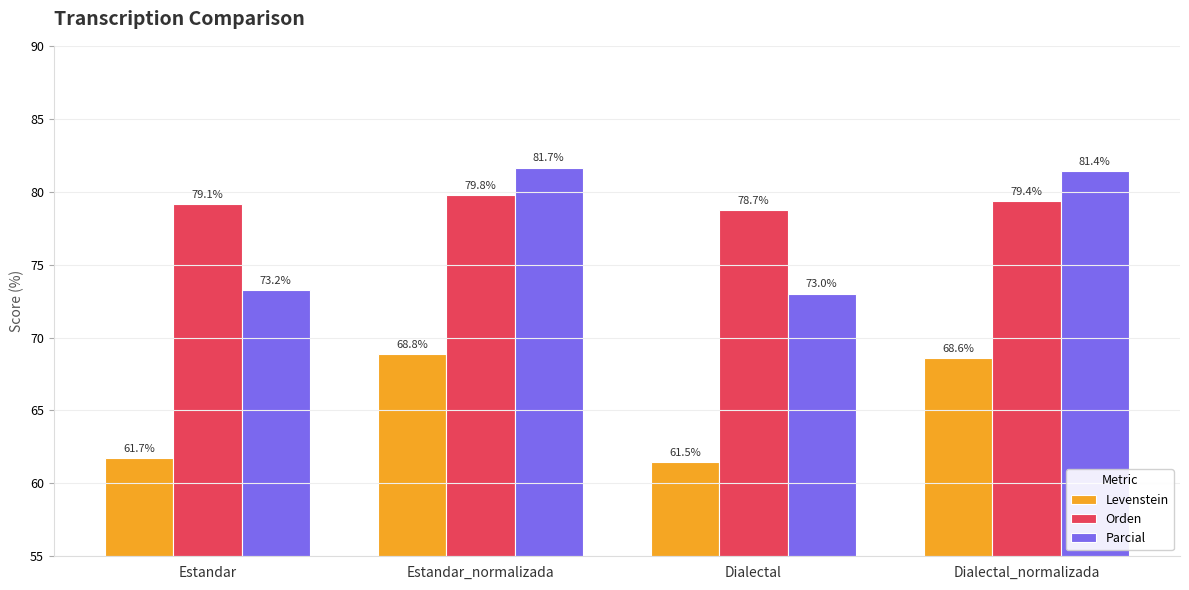

How many bars are there in each group?

3